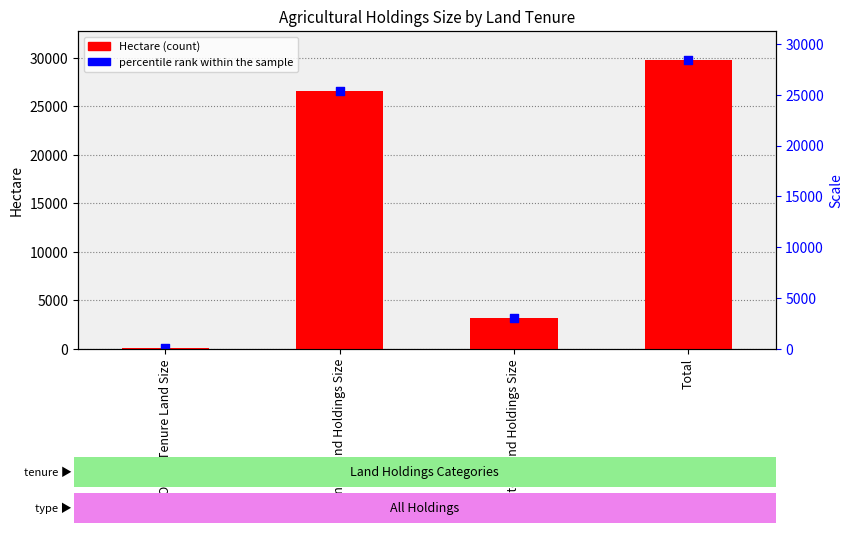

At how many categories does at least one series exceed 16122?

2